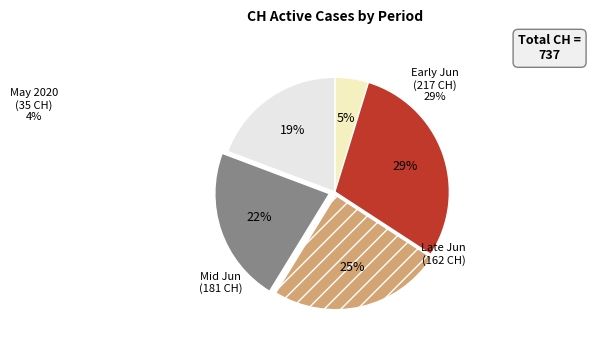

Is there a majority slice in this chart?

No